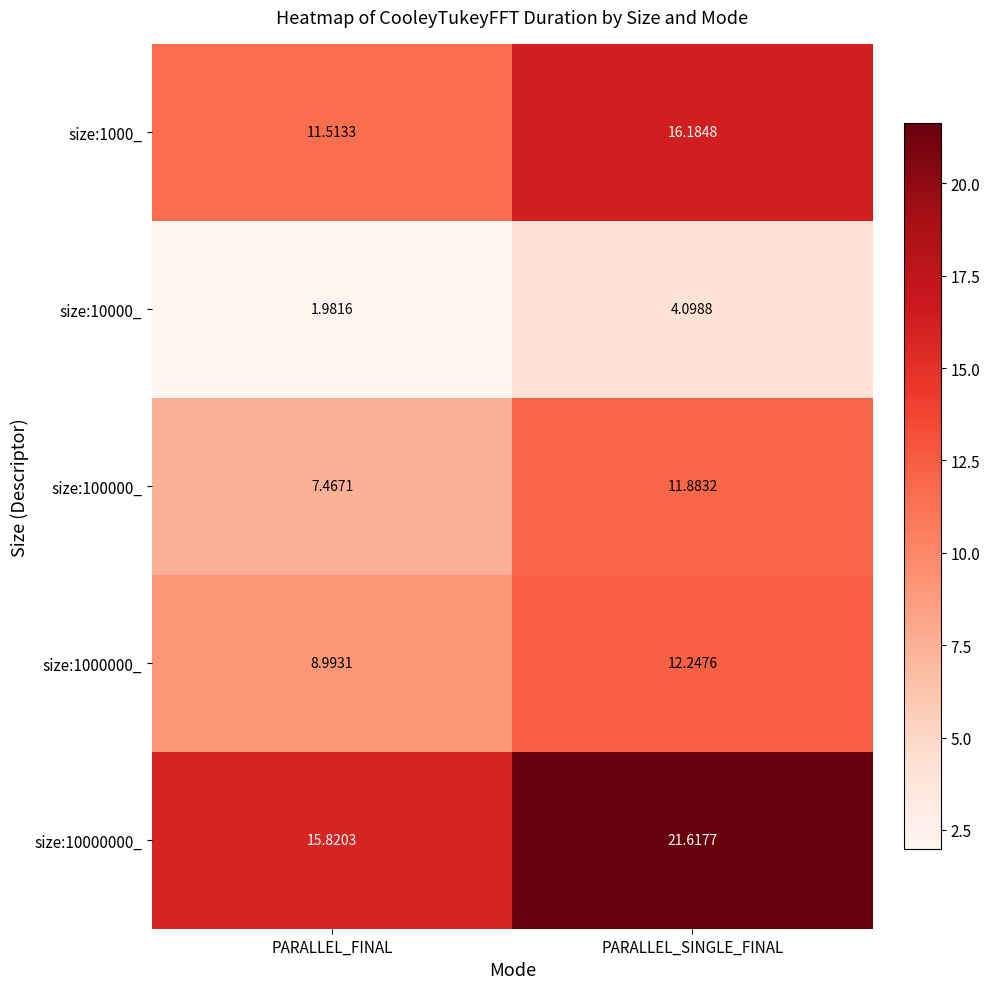

At which label does size:1000000_ reach its peak?

PARALLEL_SINGLE_FINAL